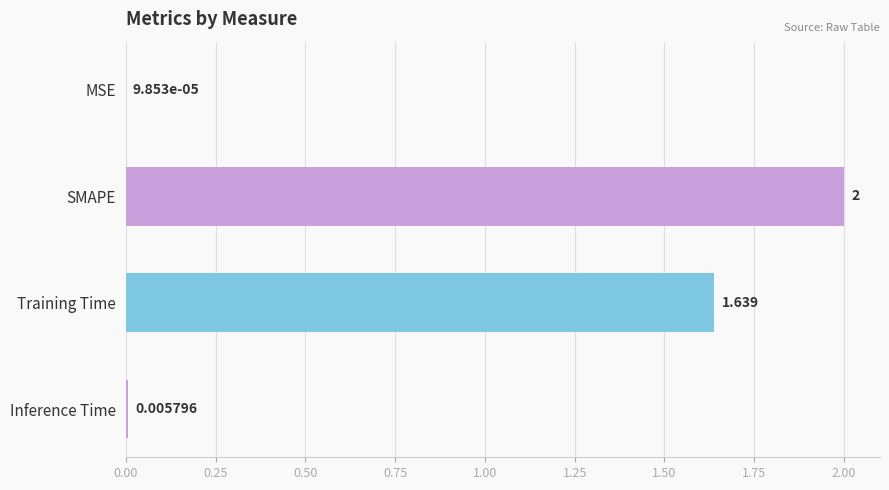

Which has a higher value, SMAPE or Inference Time?

SMAPE